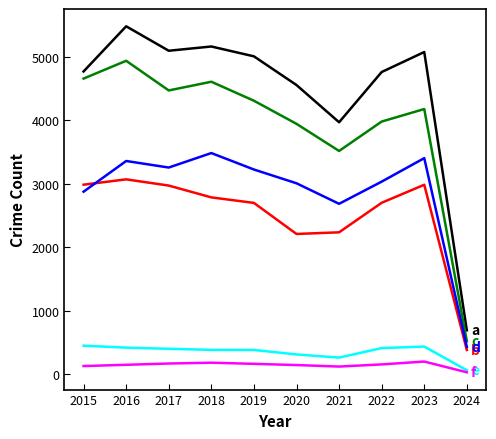

What is the spread (max minus min) of values at 2015?

4639